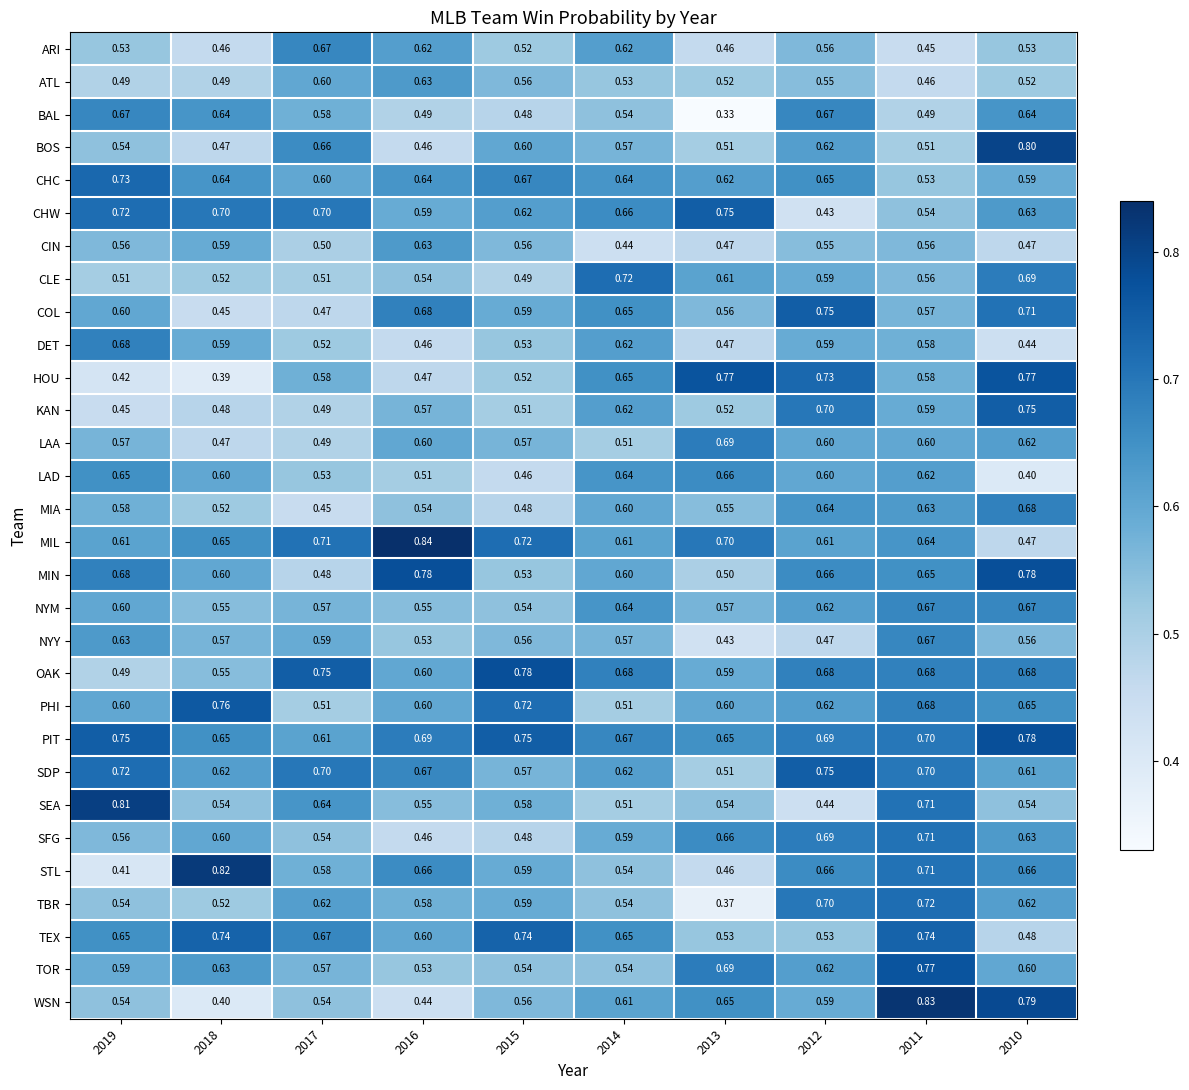

Which series changed the most between 2016 and 2015?

MIN